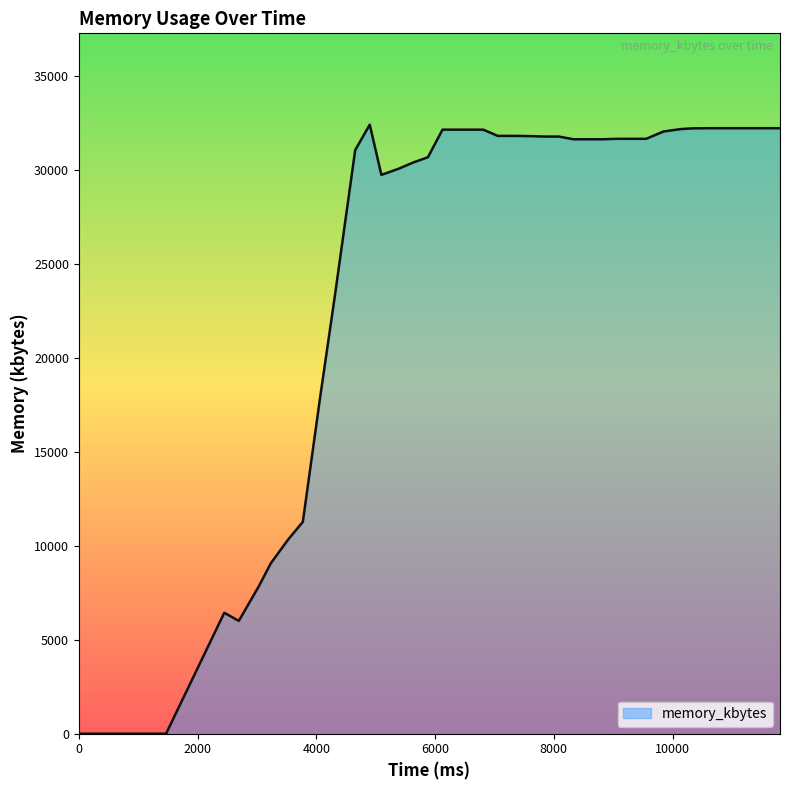

What is the greatest value displayed?

32416